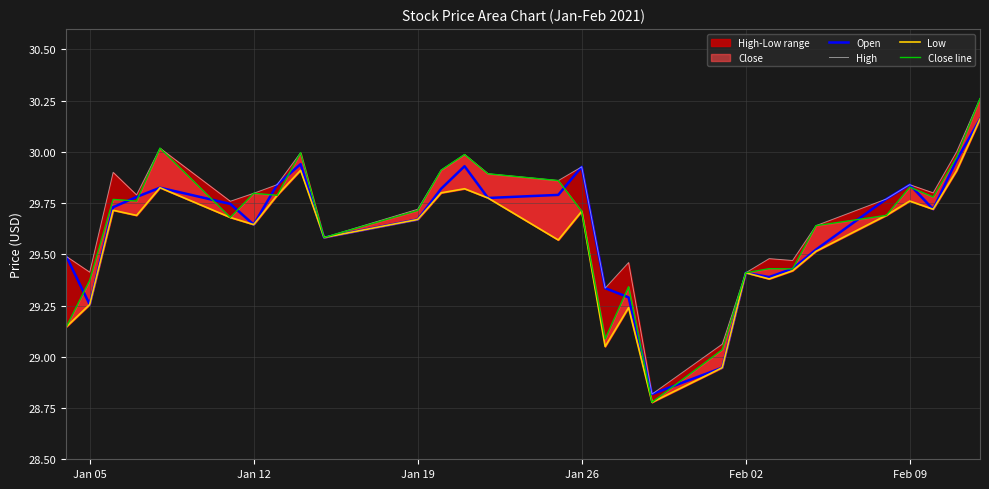

What is the minimum value for Open?

28.8